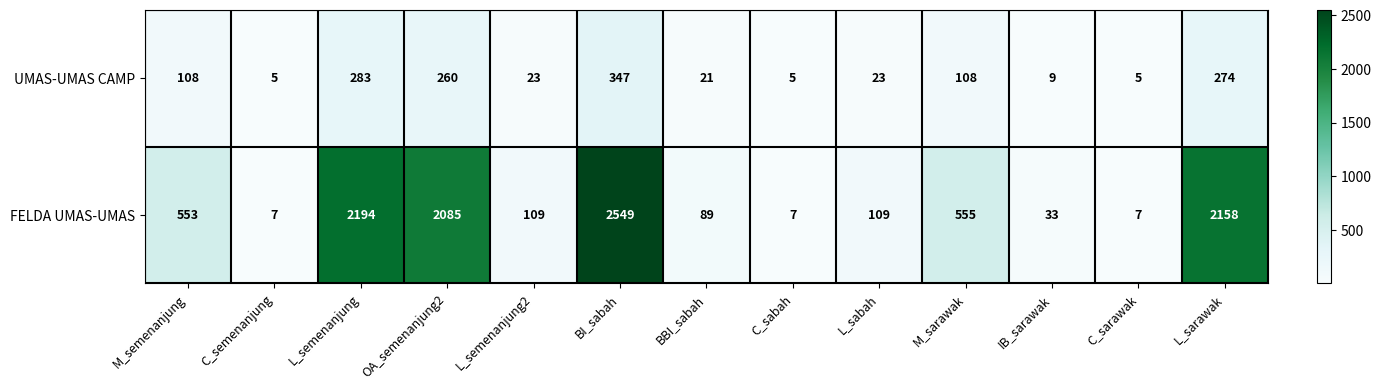

The UMAS-UMAS CAMP series shows 3 at C_sarawak. True or false?

False